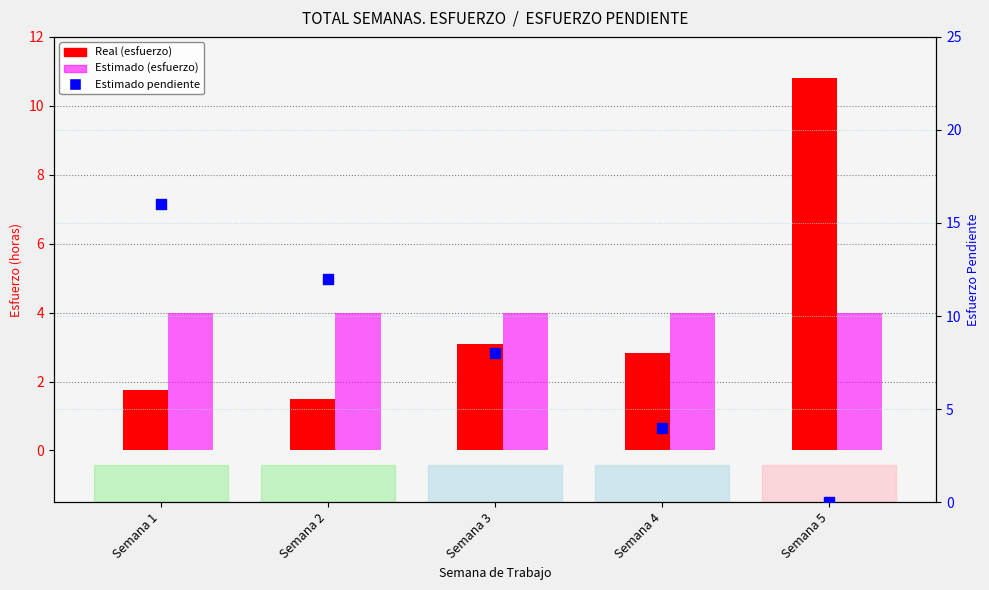

Which series has the largest total across all categories?

Estimado pendiente